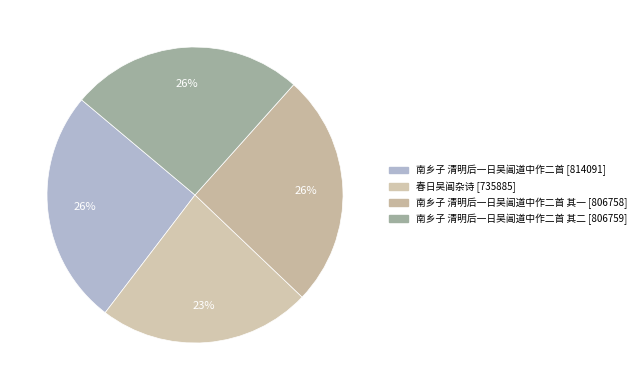

How many segments does this pie chart have?

4